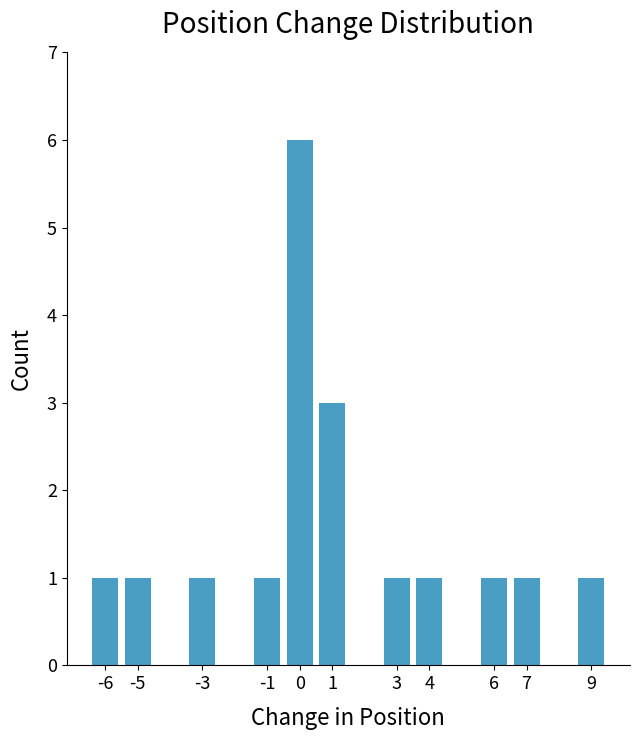

How many series are shown in this chart?

1